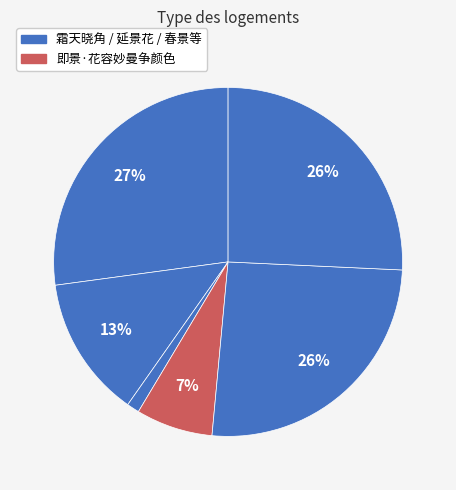

How many segments does this pie chart have?

6